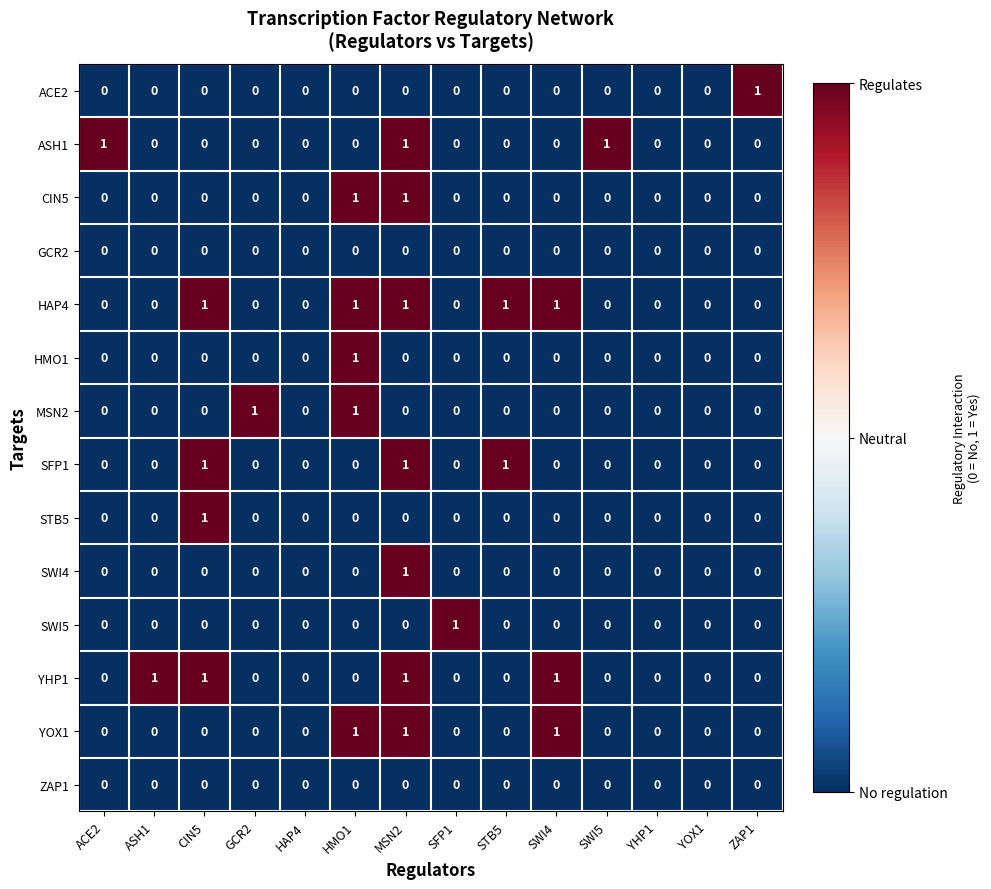

Count the number of data series in this chart.

14